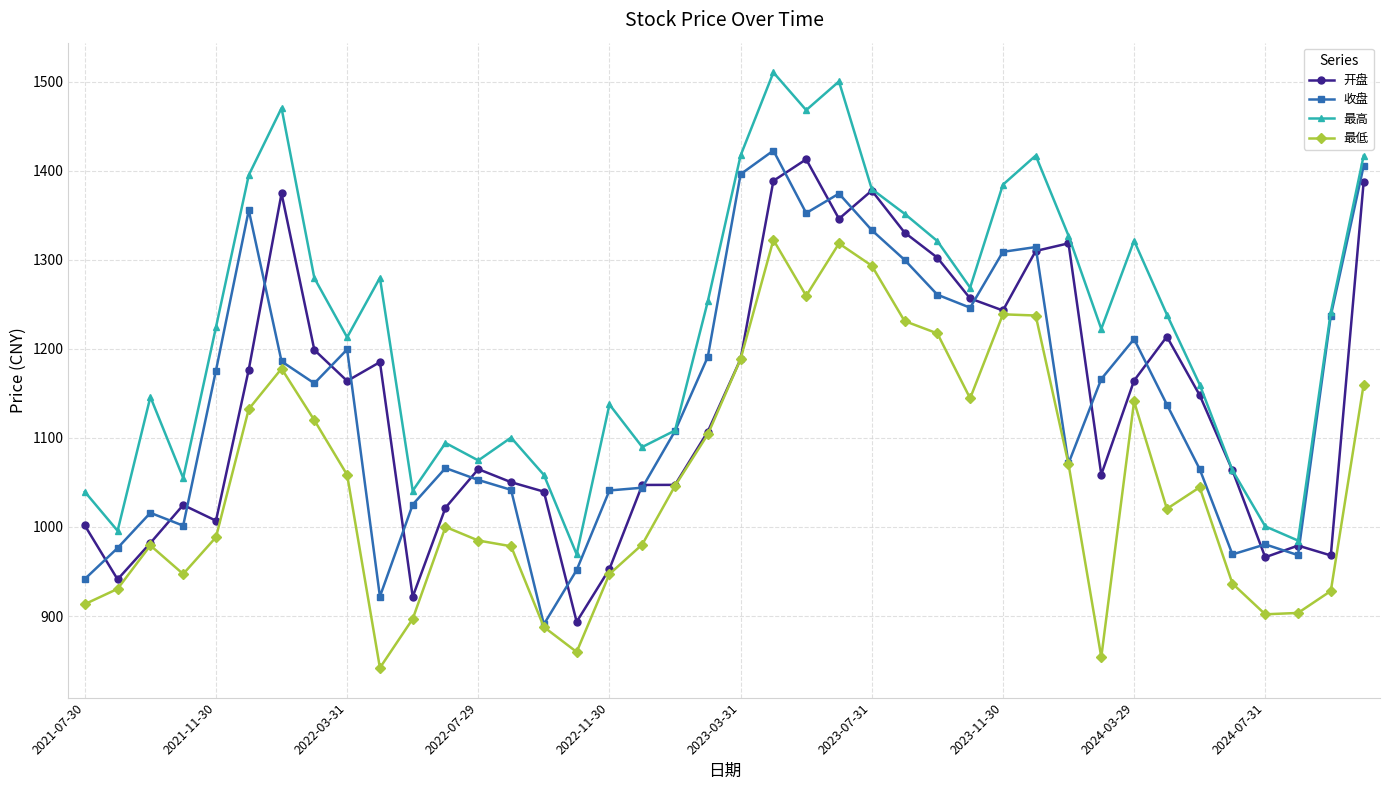

What is the value of the 开盘 point at the 31st from the left?

1318.4